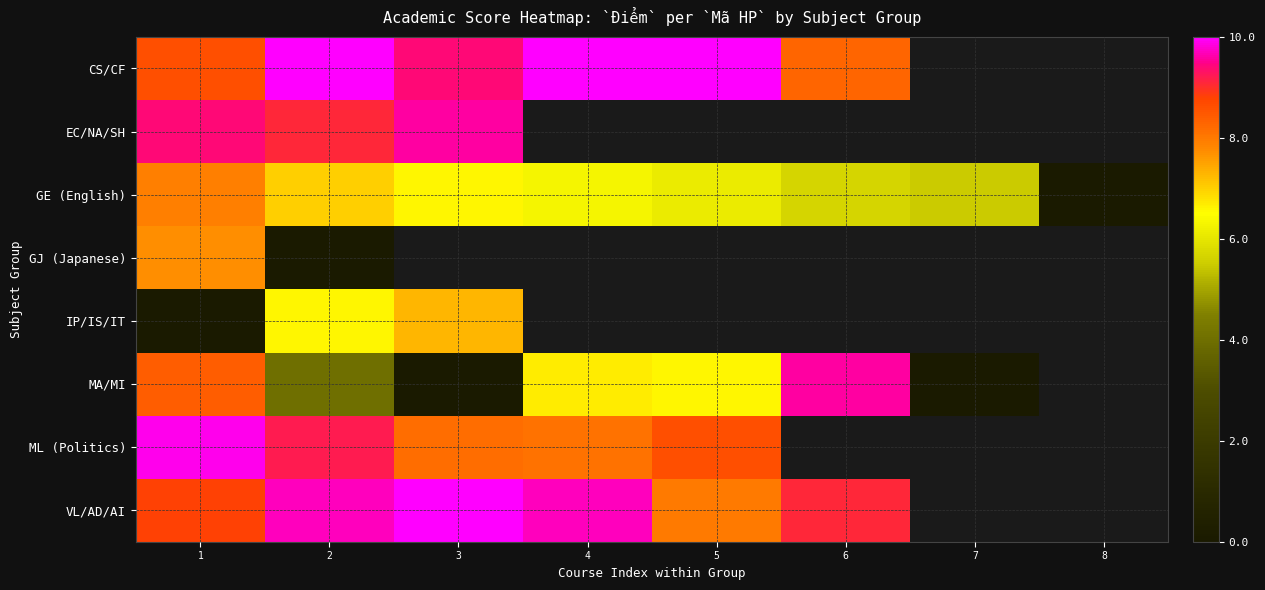

The value of GJ (Japanese) at 2 is -3.0. True or false?

False